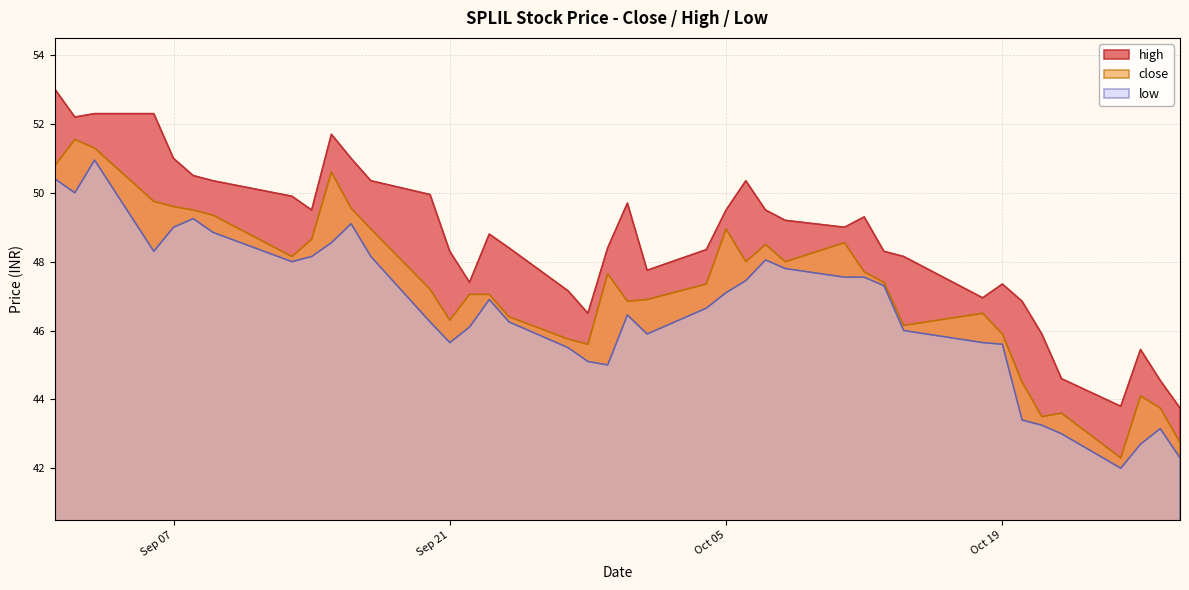

True or false: low has more than 1 points higher than both neighbors.

True